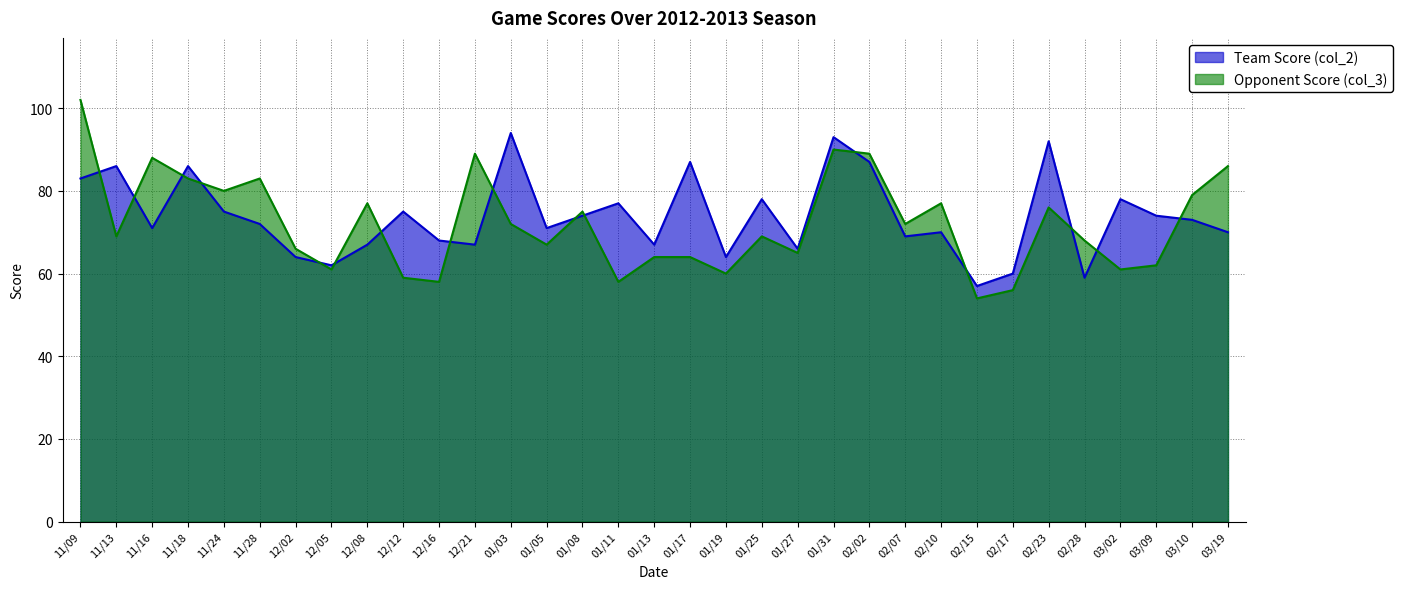

Which label corresponds to the largest value in the chart?

11/09